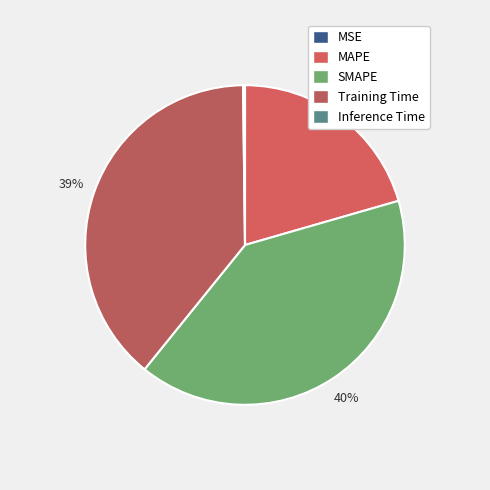

Do Inference Time and MSE together represent more than half of the pie?

No